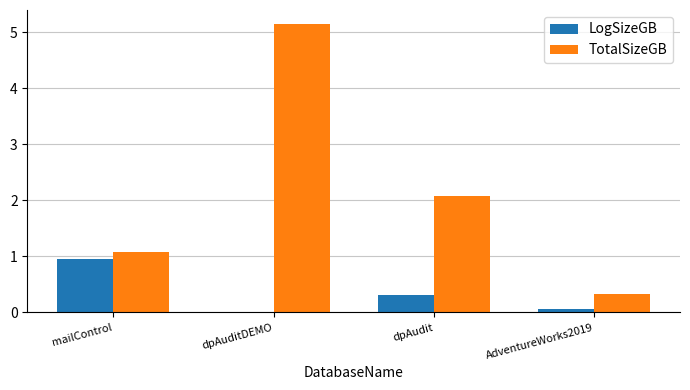

Are the bars grouped side by side (vs. stacked)?

Yes